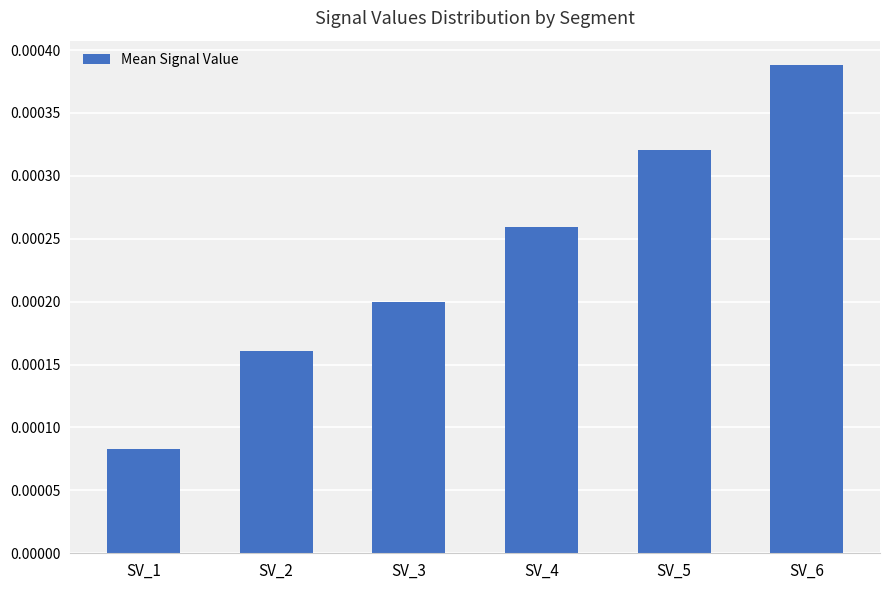

Which category has the lowest value across all series?

SV_1